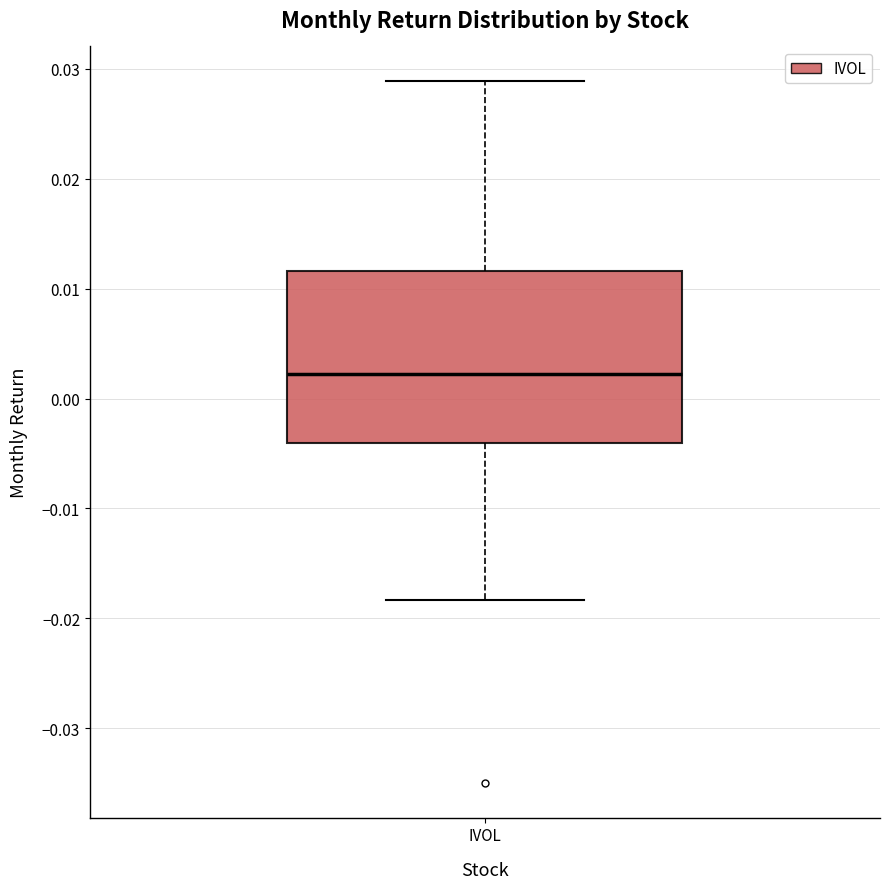

Where does the upper whisker of the box for IVOL end on the y-axis? The values are not printed on the chart, so give them approximately, as read against the axis.

0.029